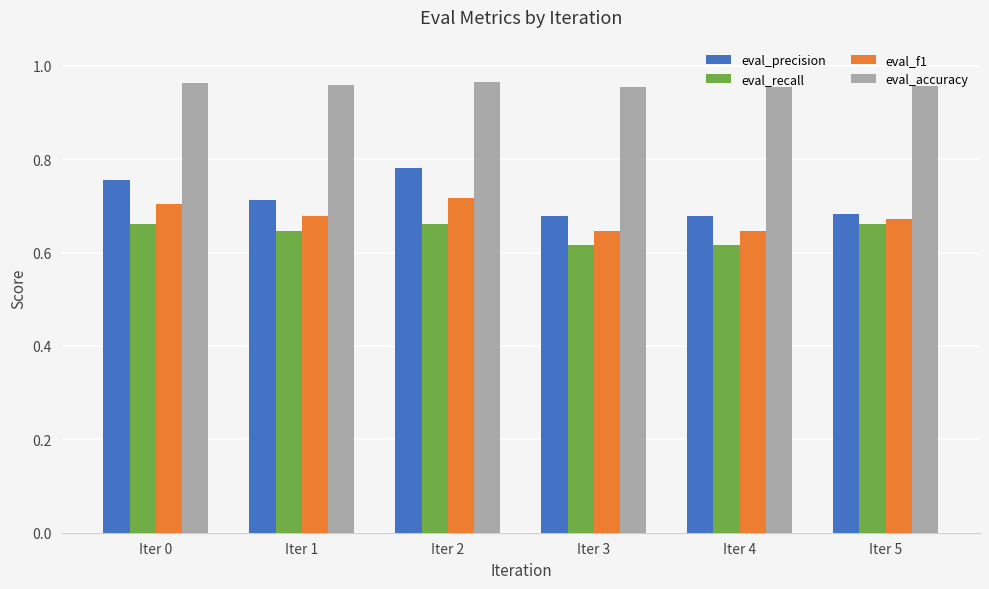

What is the sum of all eval_precision values?

4.3